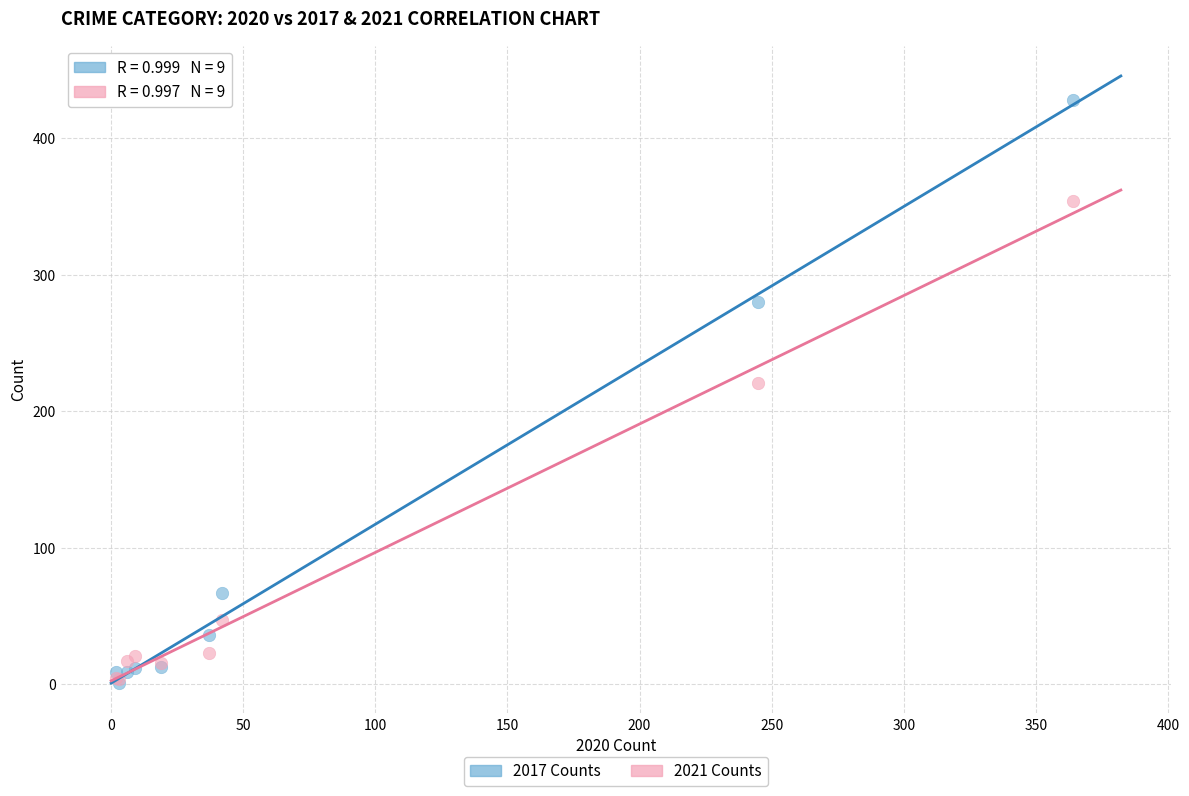

In the 2017 Counts series, what Y value is closest to 214?

280